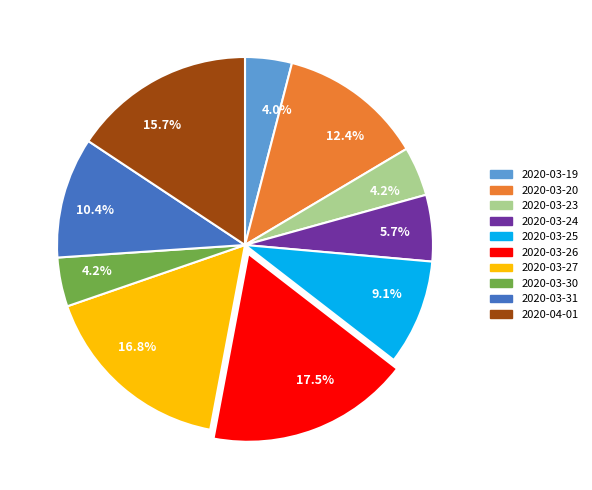

How many slices are in this pie chart?

10